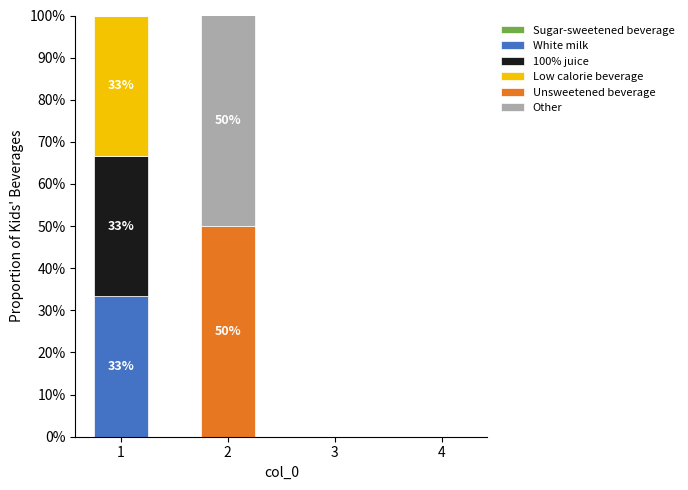

Are the bars grouped side by side (vs. stacked)?

No